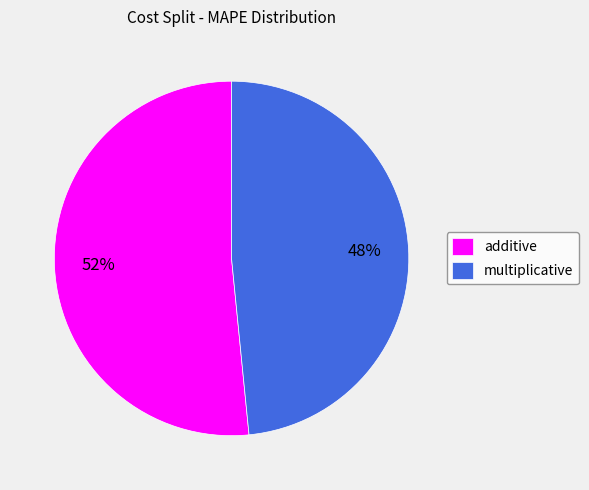

Is the sum of multiplicative and additive greater than half?

Yes